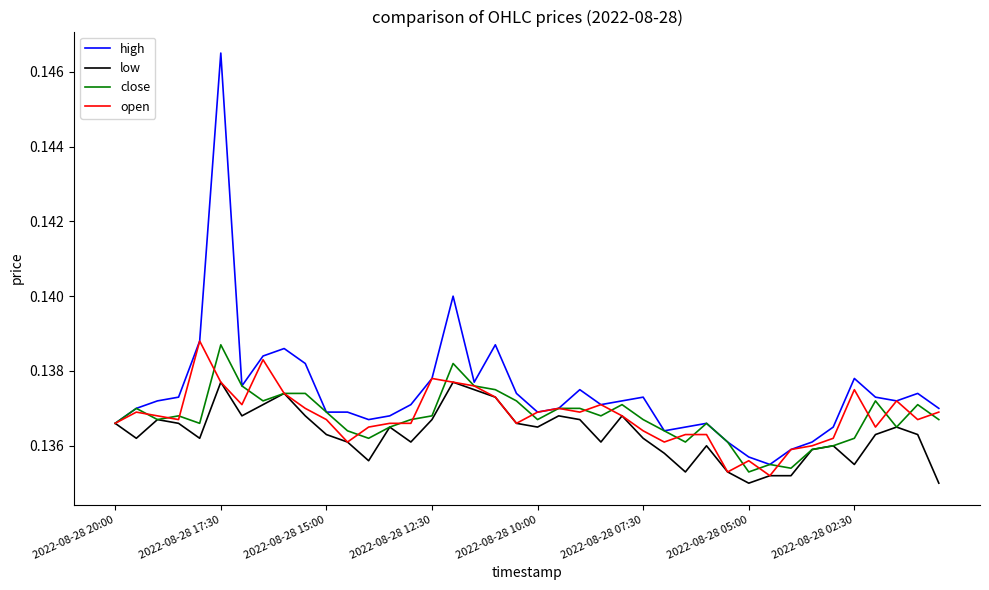

True or false: low has more than 0 points higher than both neighbors.

True